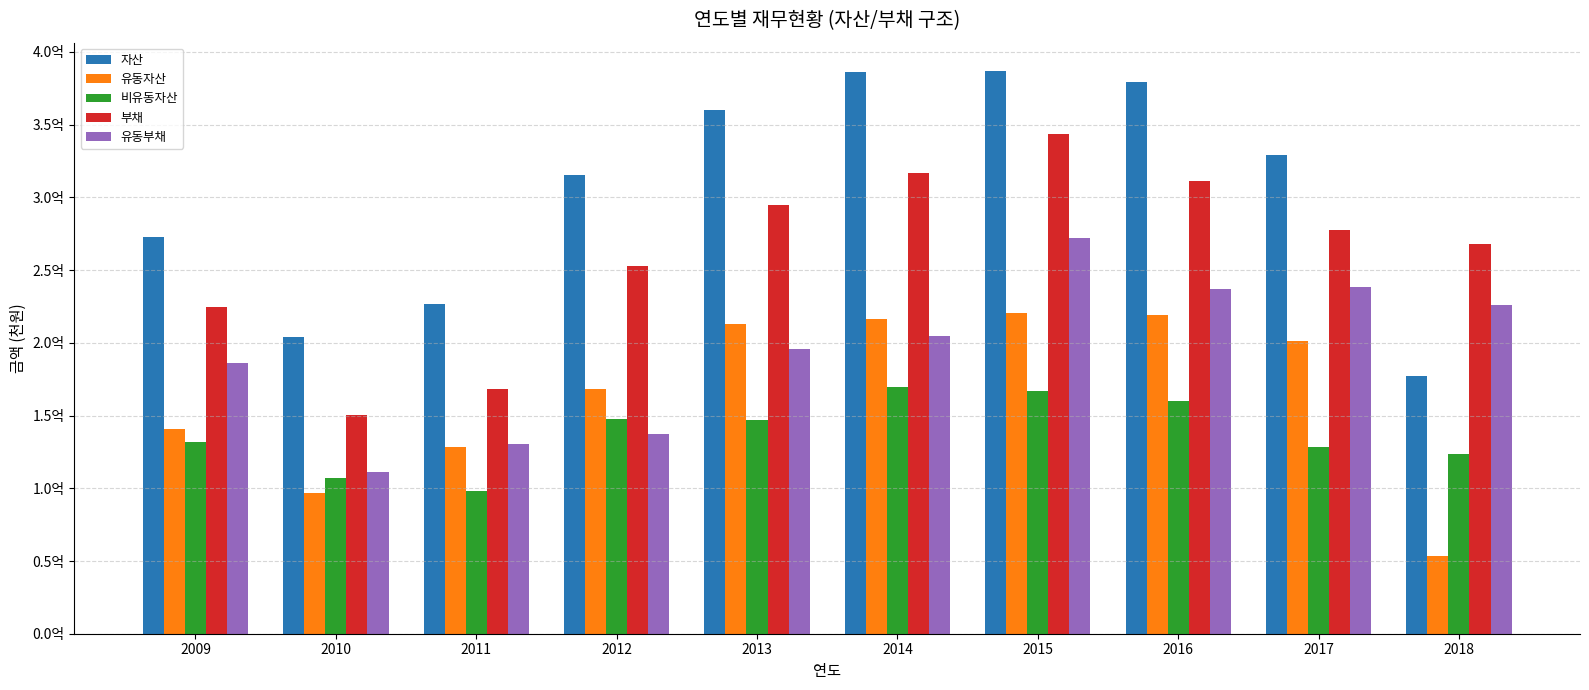

Between 2009 and 2016, which series saw the biggest shift?

자산